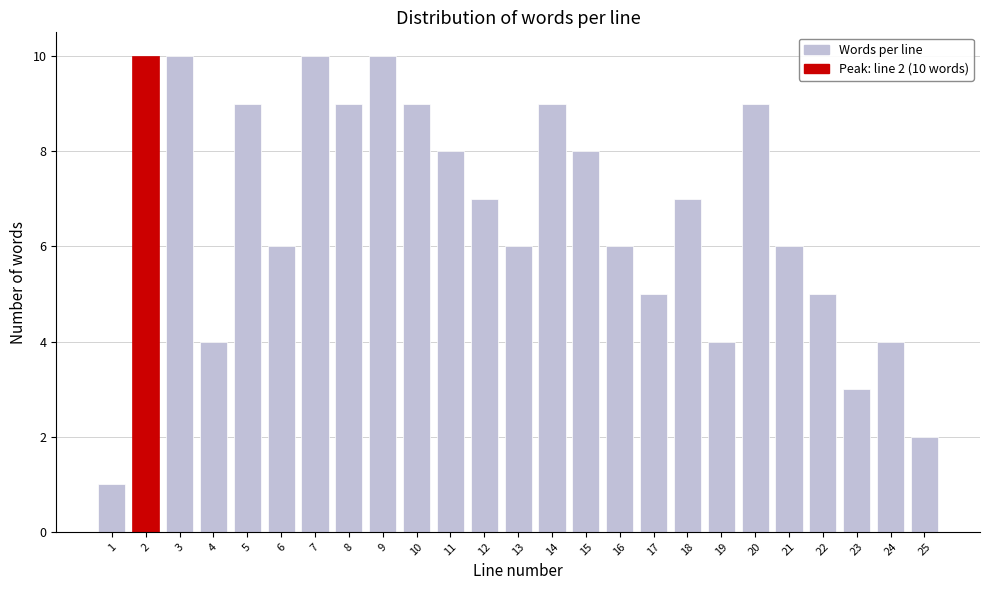

Reading left to right, what are all the values shown in this chart?

1	10	10	4	9	6	10	9	10	9	8	7	6	9	8	6	5	7	4	9	6	5	3	4	2